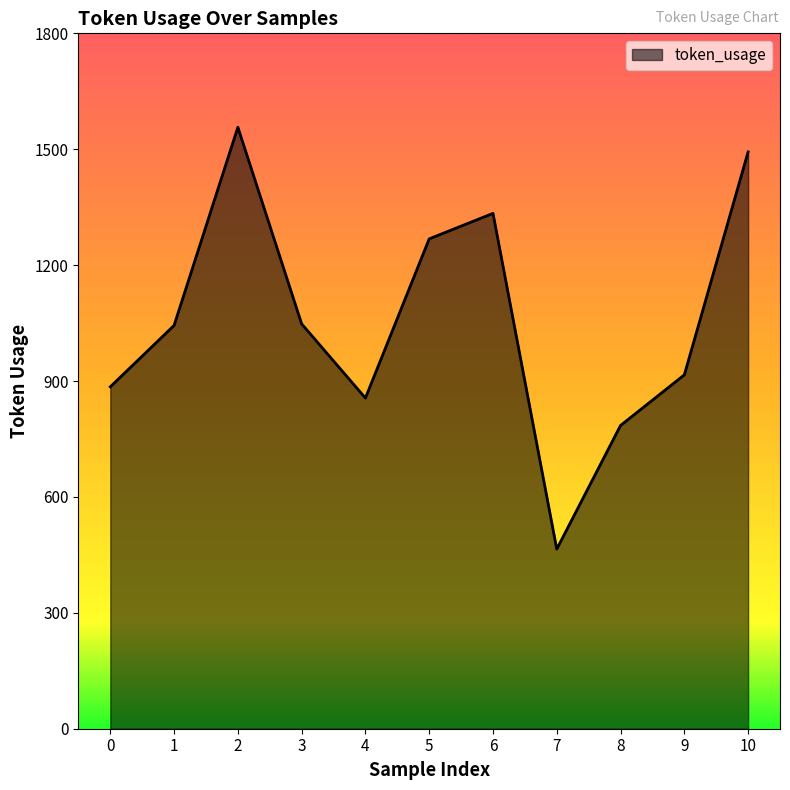

Approximately how many times larger is the value at 3 compared to 5?

0.8